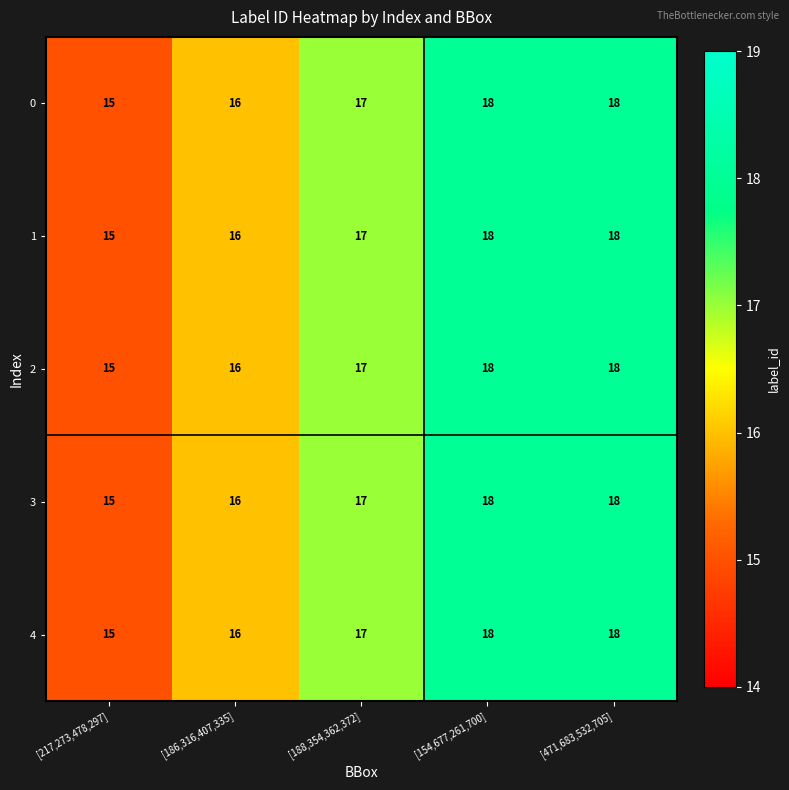

Count the number of categories in the chart.

5